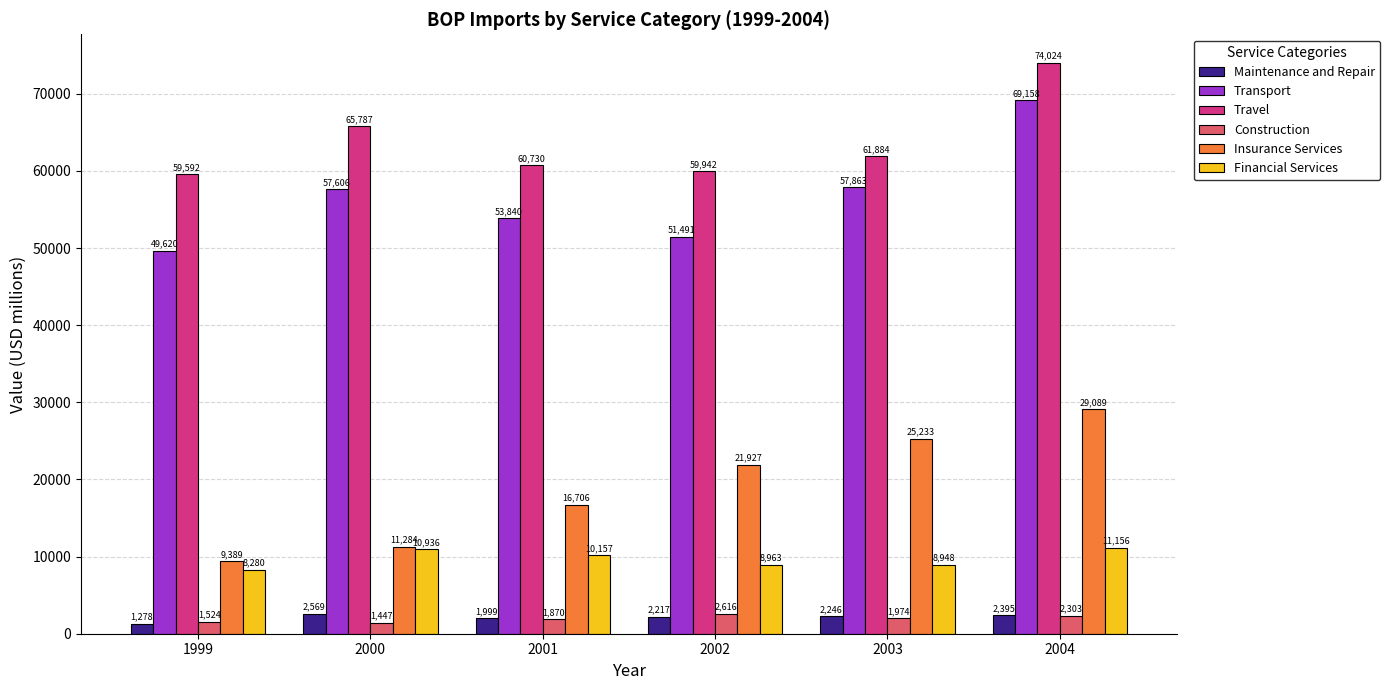

Rank the series by their maximum value, from highest to lowest.

Travel, Transport, Insurance Services, Financial Services, Construction, Maintenance and Repair